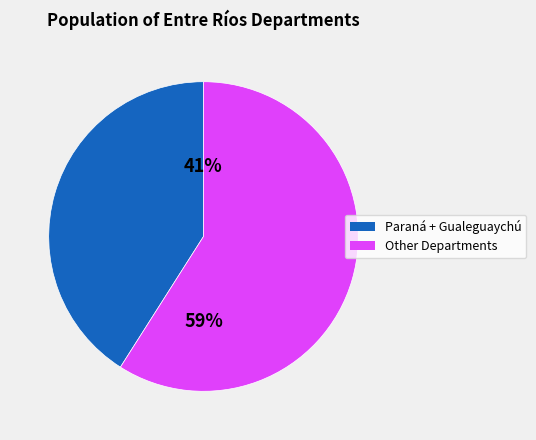

To the nearest percent, what is the difference between the largest and smallest slice percentages?

18%